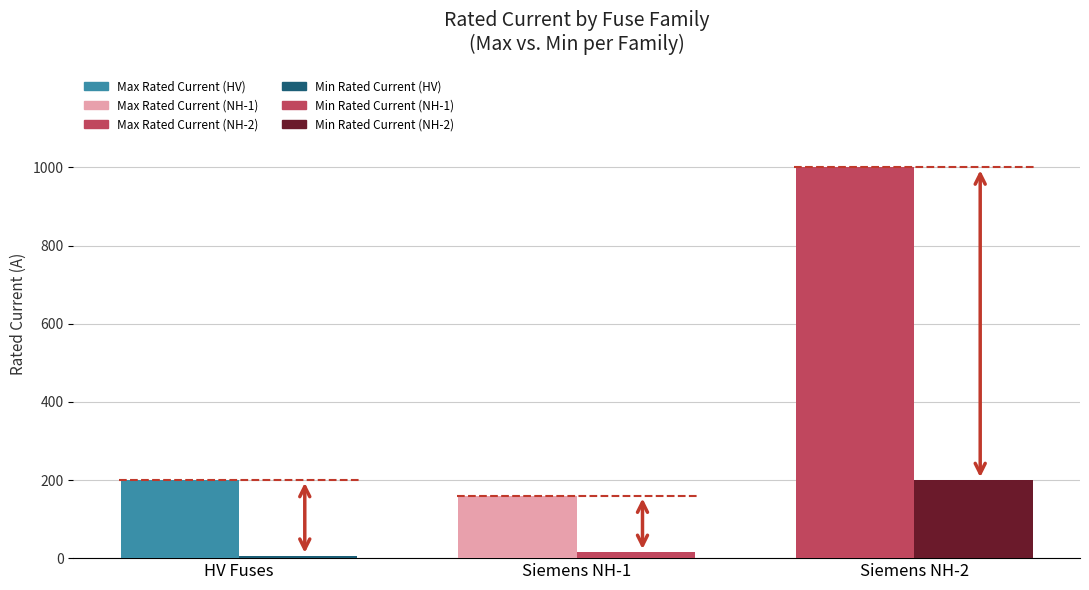

What is the smallest value displayed?

6.3